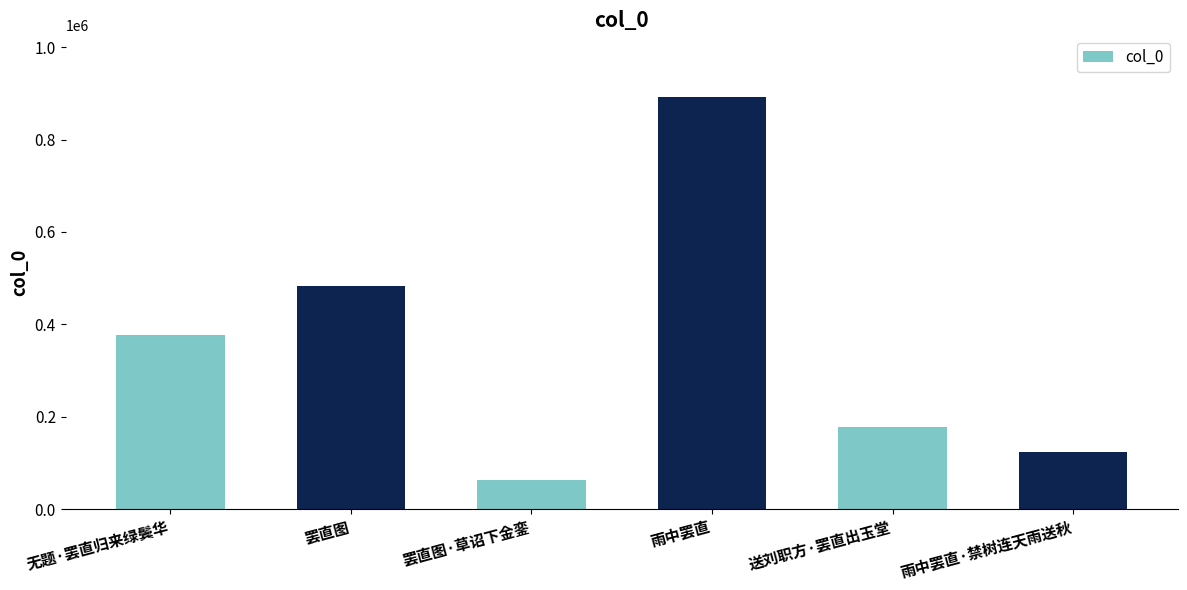

What is the label of the 2nd bar from the right?

送刘职方·罢直出玉堂